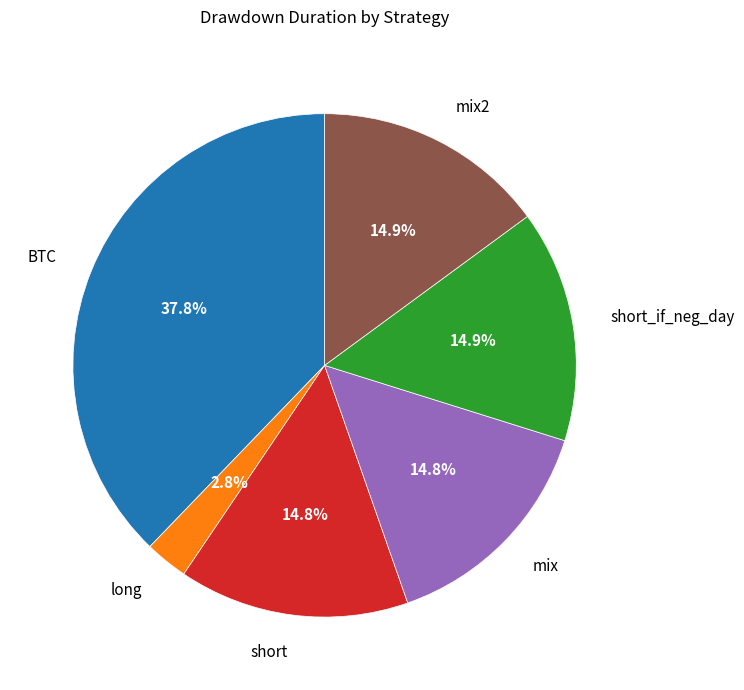

Does any single category account for the majority?

No